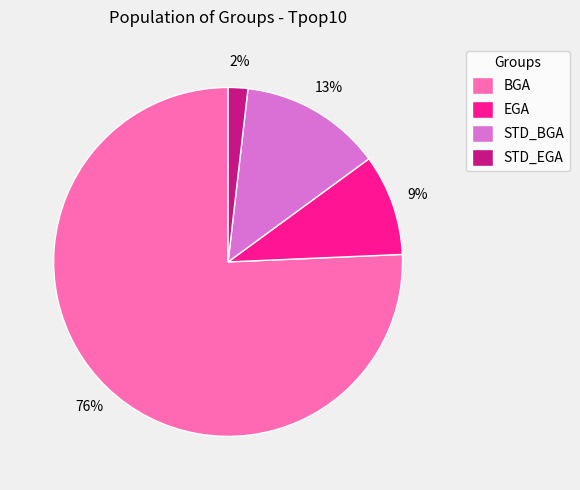

Which slice is the largest?

BGA